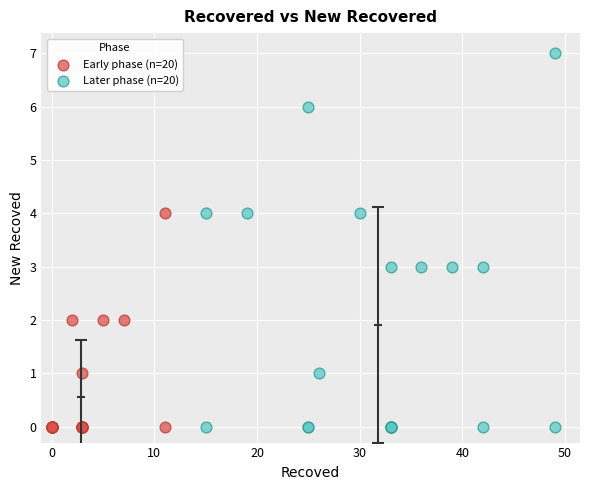

Which series contains the highest Y value?

Later phase (n=20)